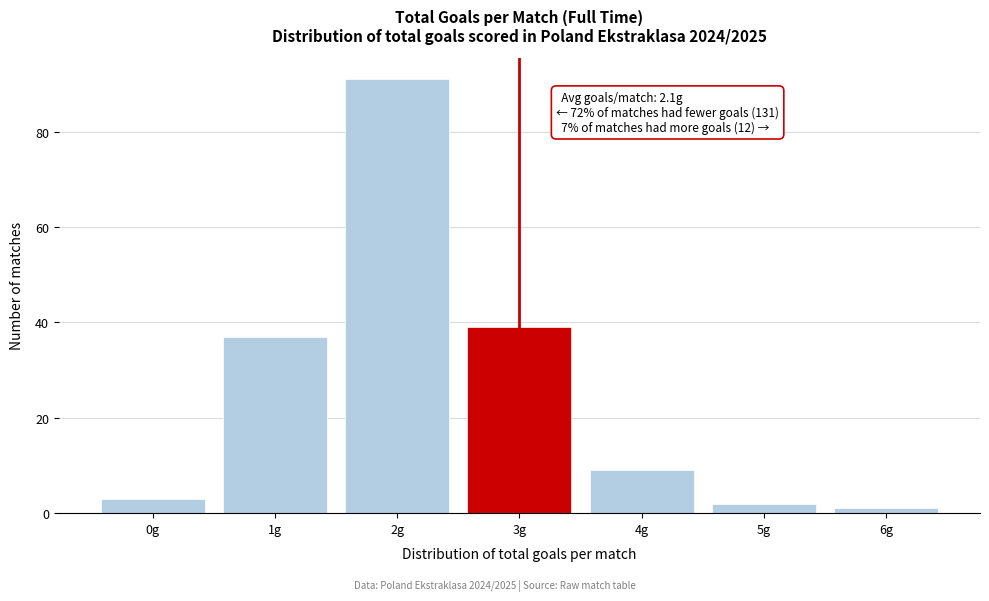

Over which range of the x-axis is the bar tallest?

1.5 to 2.5